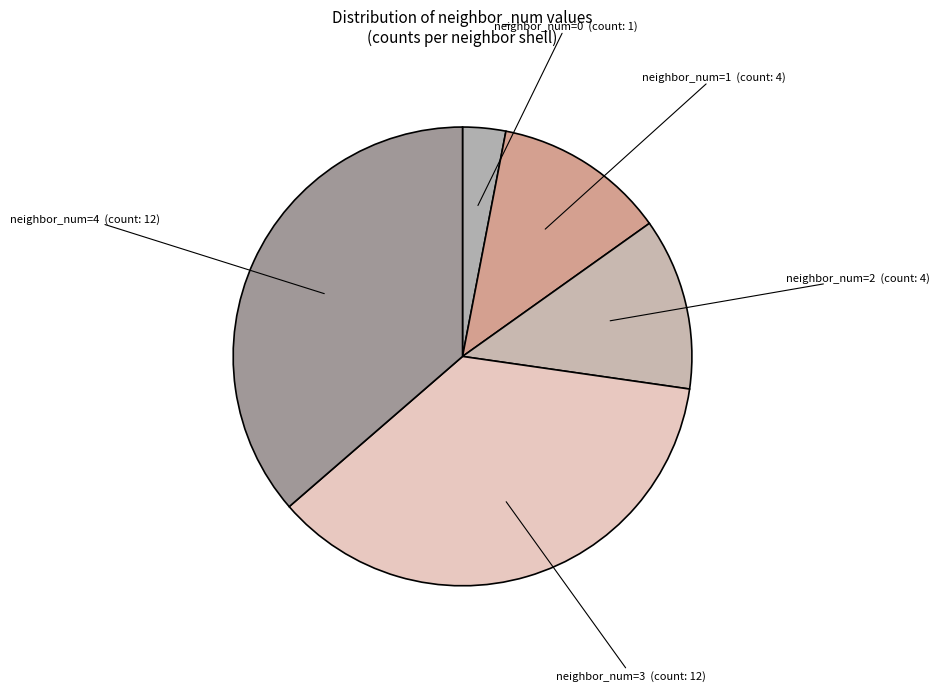

The neighbor_num=4 slice represents 36% of the pie. True or false?

True